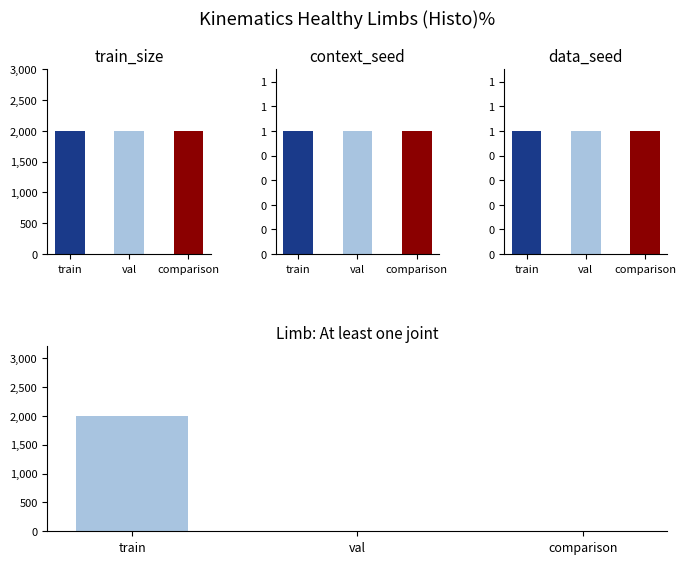

How many distinct data groups are displayed?

3